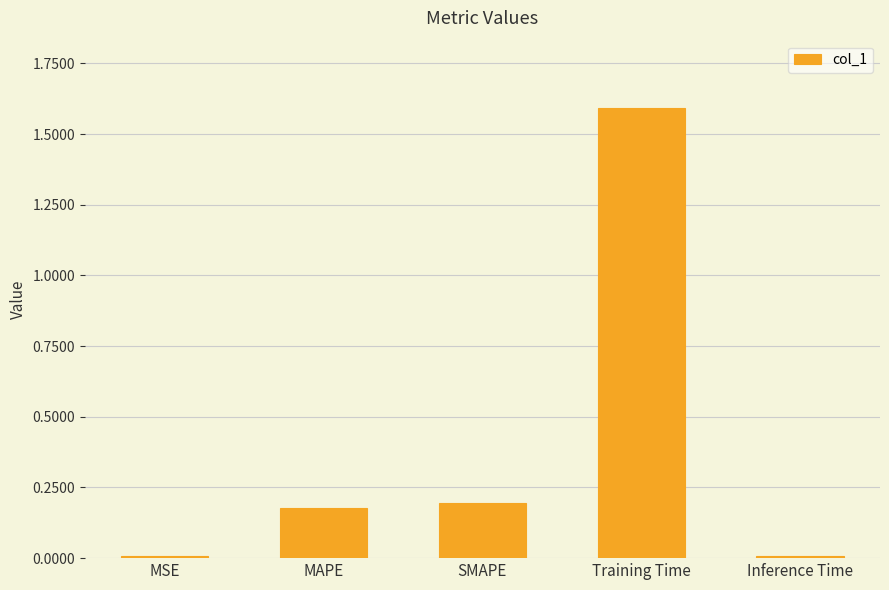

Which has a higher value, SMAPE or Inference Time?

SMAPE